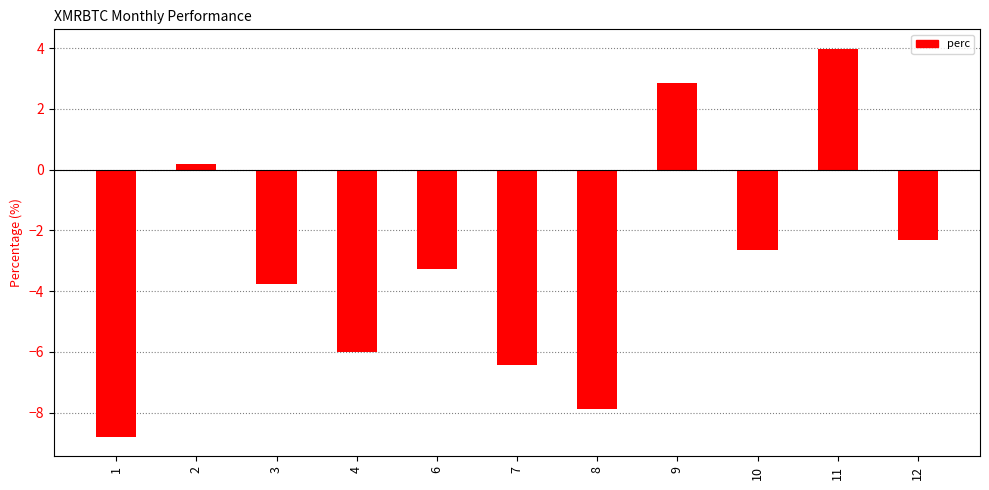

Reading left to right, extract all data points from this chart.

-8.8	0.2	-3.8	-6.0	-3.3	-6.4	-7.9	2.9	-2.6	4.0	-2.3